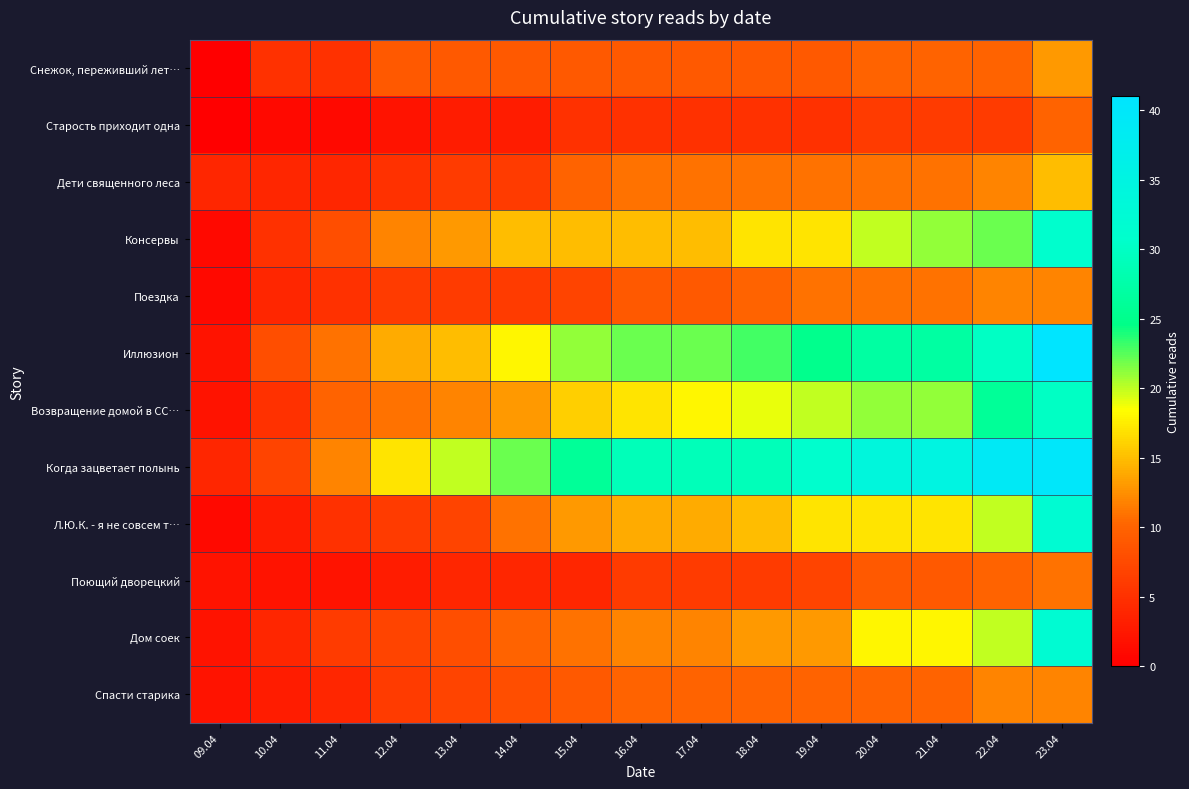

Rank the series by their maximum value, from highest to lowest.

Иллюзион, Когда зацветает полынь, Л.Ю.К. - я не совсем т…, Дом соек, Консервы, Возвращение домой в СС…, Дети священного леса, Снежок, переживший лет…, Поездка, Спасти старика, Поющий дворецкий, Старость приходит одна